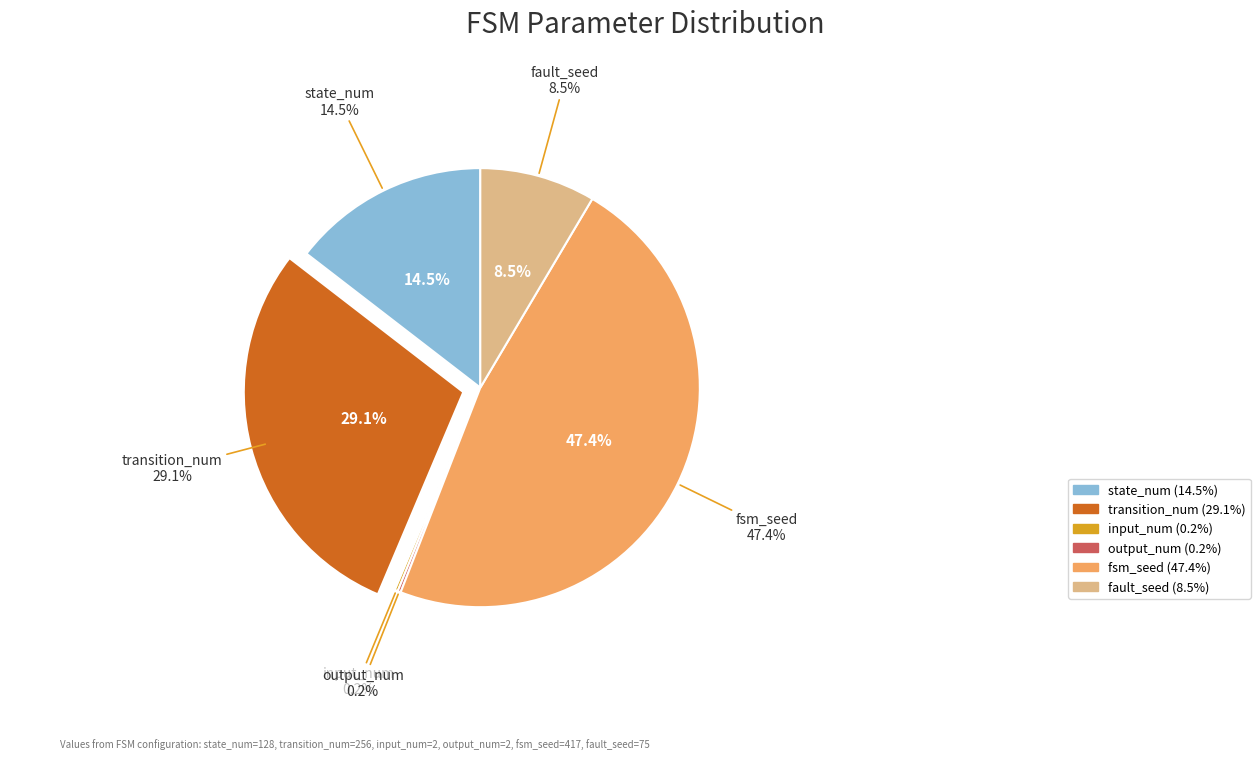

To the nearest percent, what is the difference between the largest and smallest slice percentages?

47%